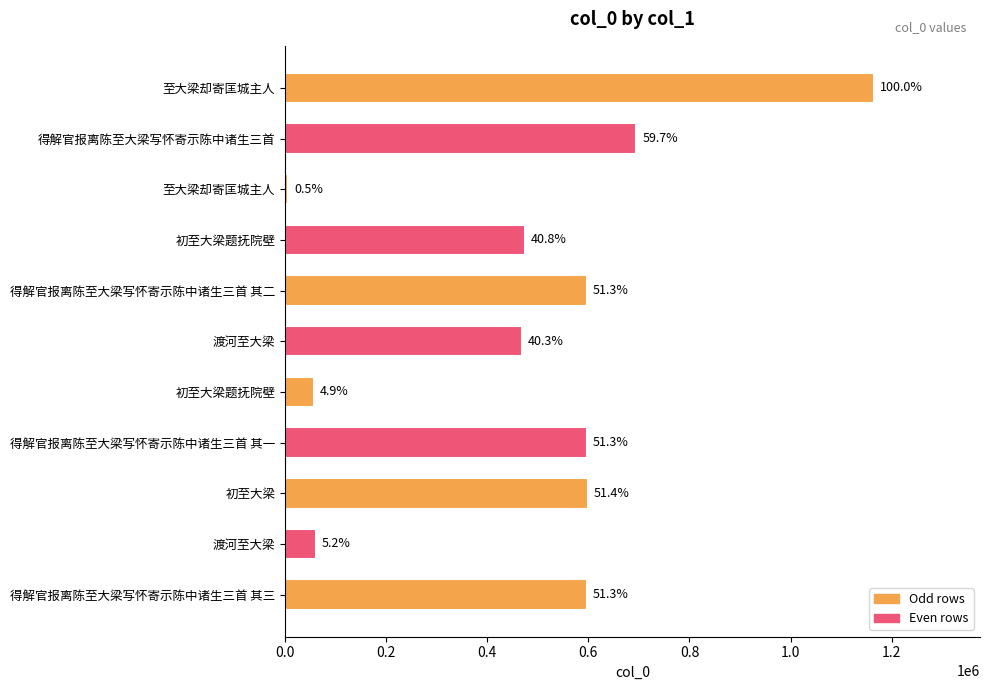

Are the bars horizontal?

Yes